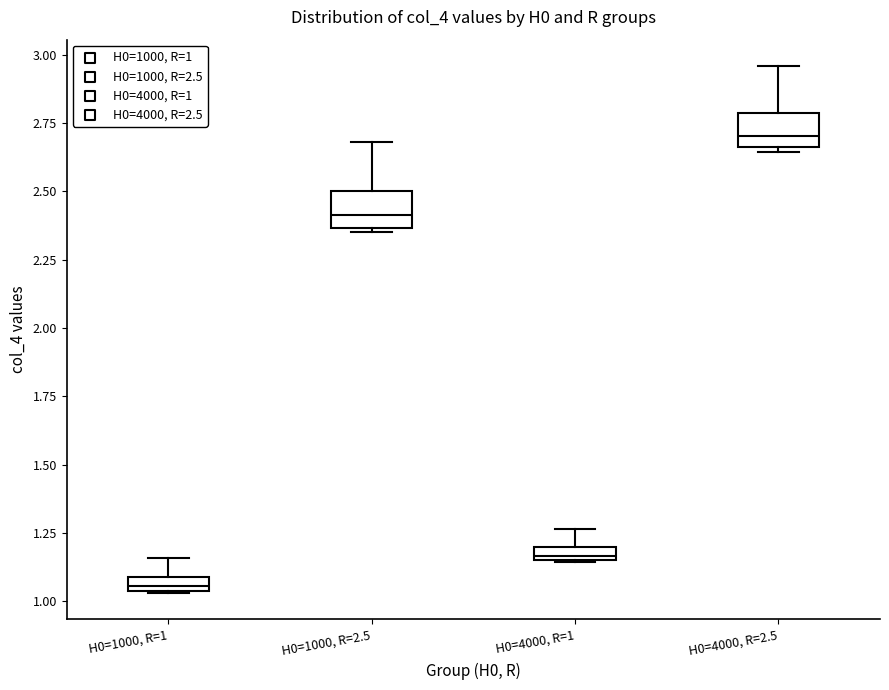

Where does the upper whisker of the box for H0=4000, R=1 end on the y-axis? The values are not printed on the chart, so give them approximately, as read against the axis.

1.25